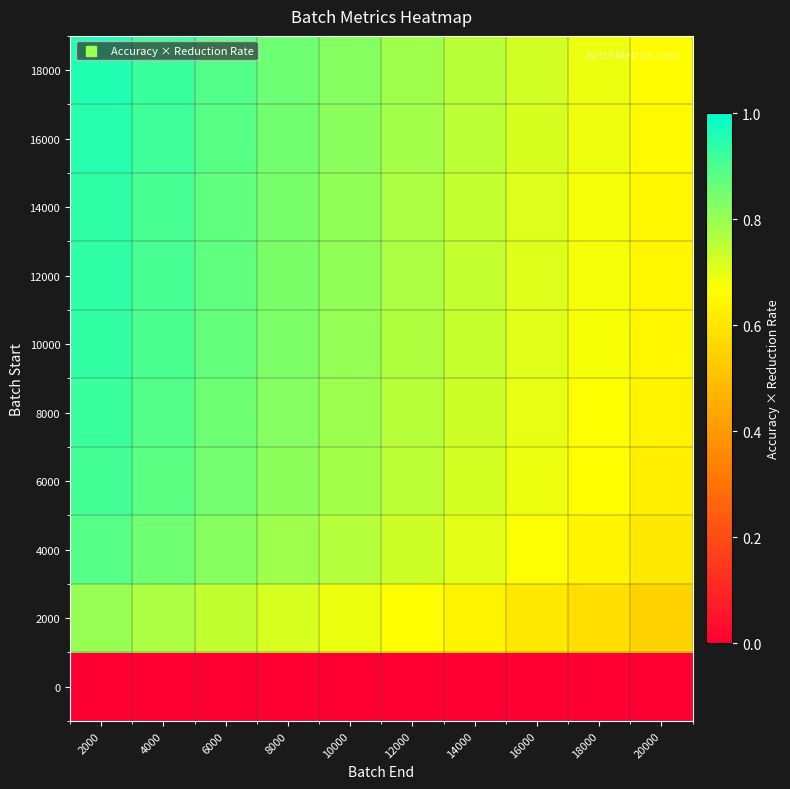

Rank the series at 10000 from lowest to highest value.

0, 2000, 4000, 6000, 8000, 10000, 12000, 14000, 16000, 18000